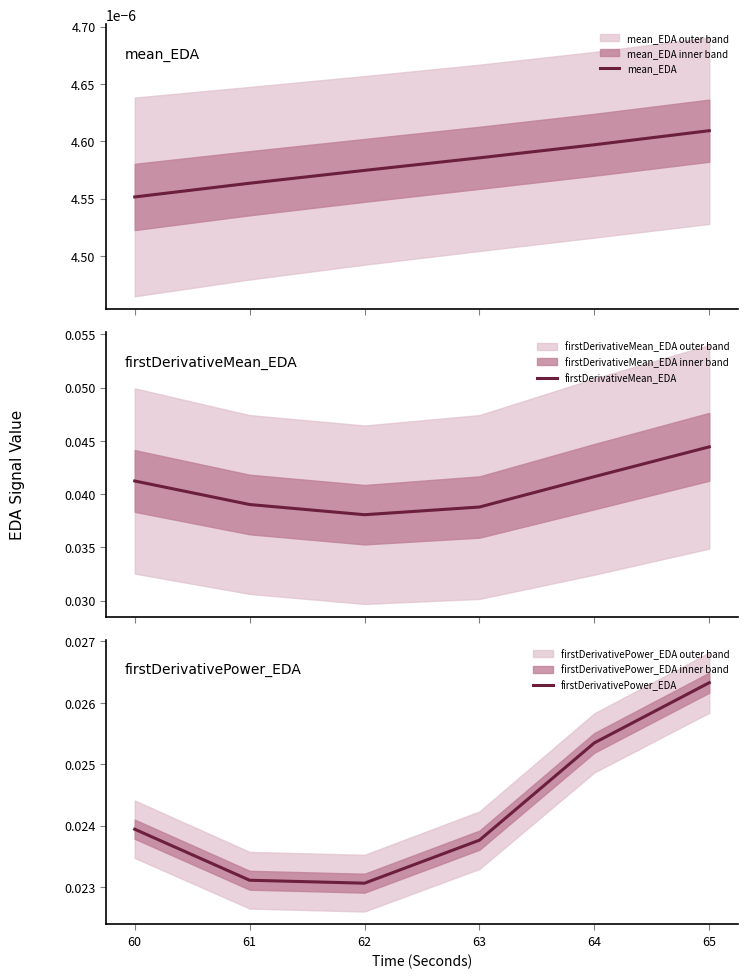

The value of mean_EDA at 64 is 0.0. True or false?

False